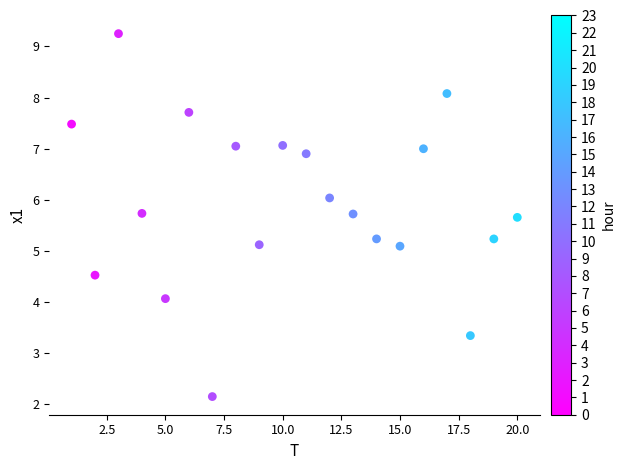

What is the range of Y values (max minus min)?

7.1